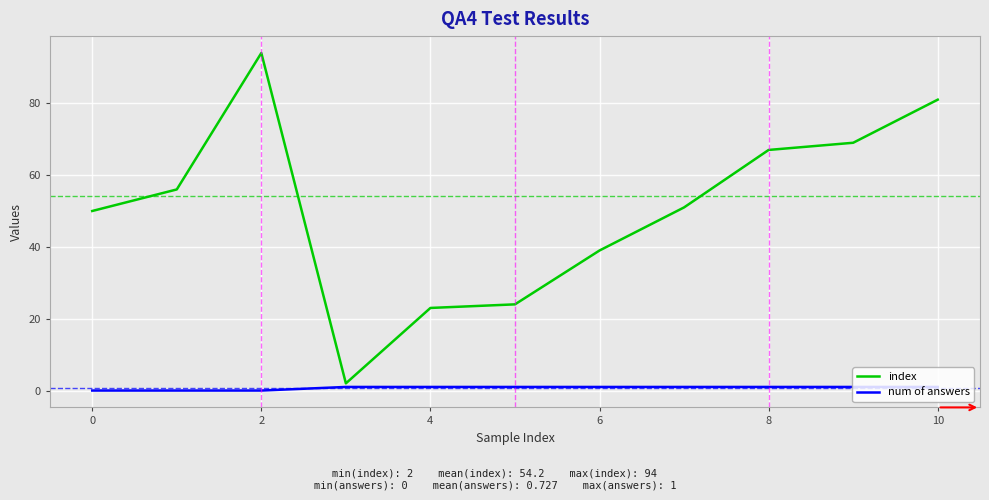

What is the highest value of the index series?

94